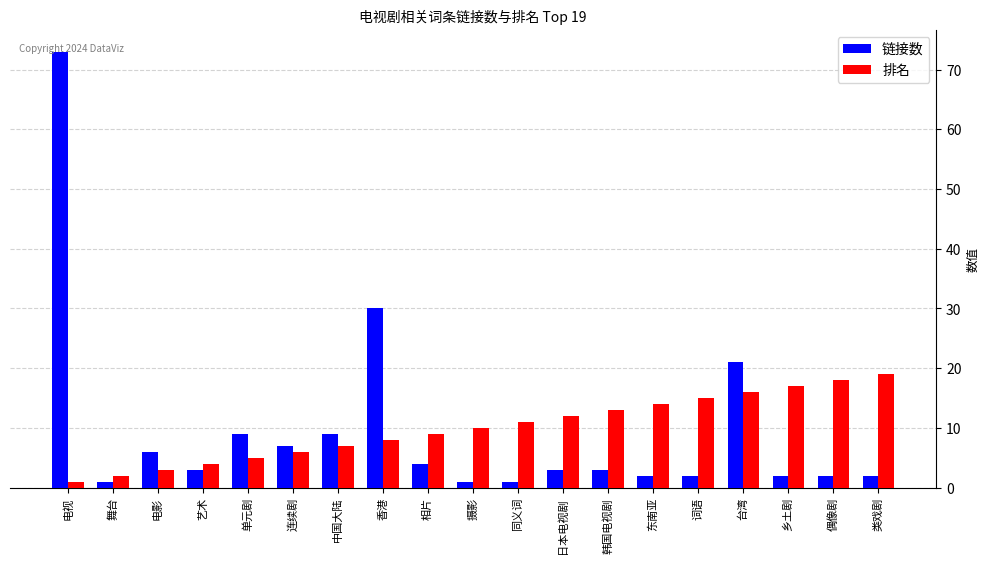

Which series has the widest spread of values?

链接数